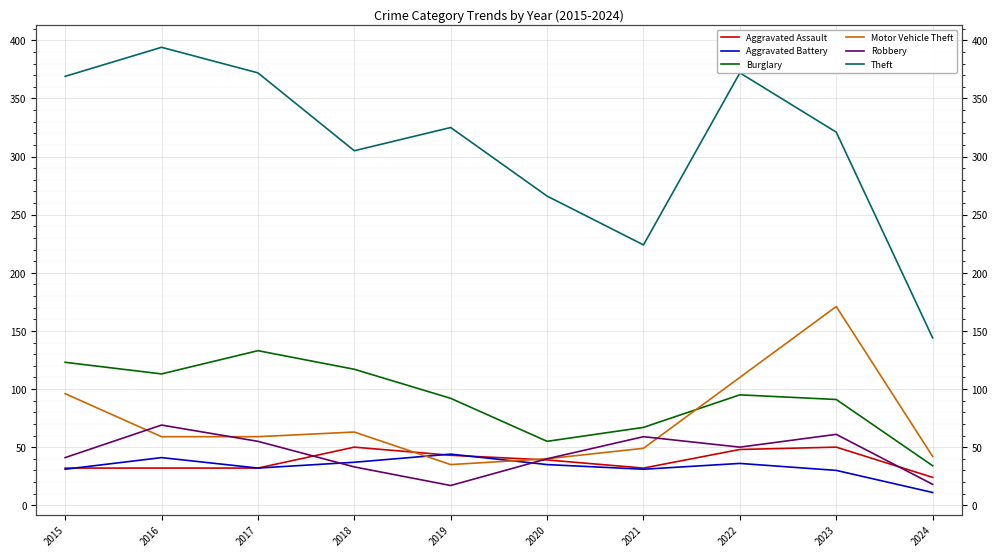

At which category does Robbery reach its first local peak?

2016